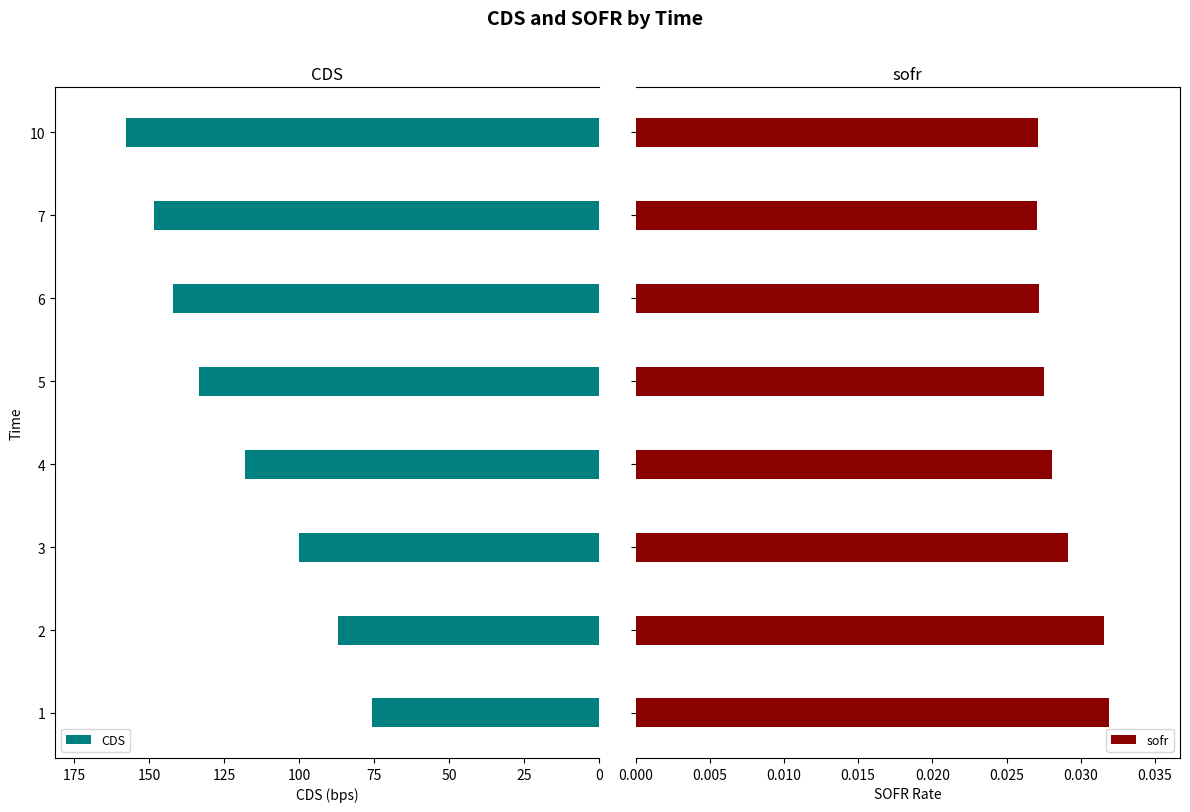

Rank the series by their average value, from lowest to highest.

sofr, CDS